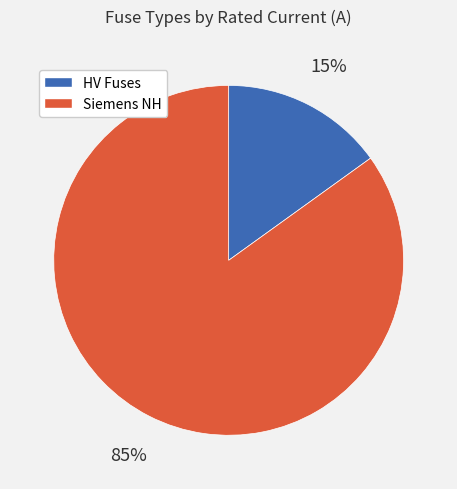

To the nearest percent, what is the difference between the largest and smallest slice percentages?

70%